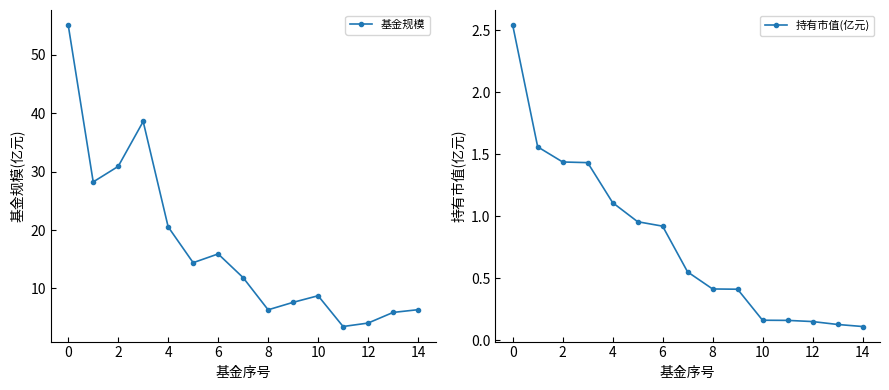

Rank the series by their average value, from highest to lowest.

基金规模, 持有市值(亿元)